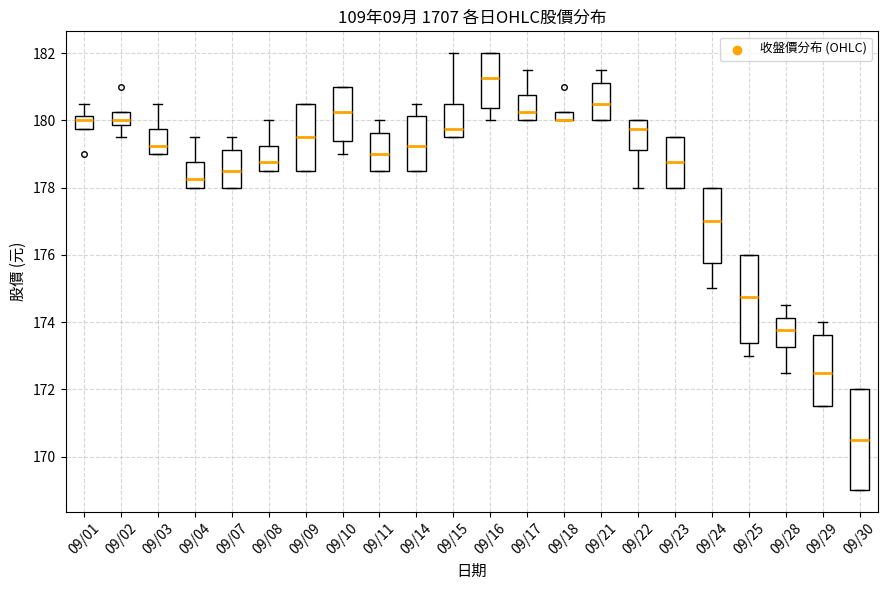

Comparing the boxes themselves (not the whiskers), which one is the tallest?

09/30